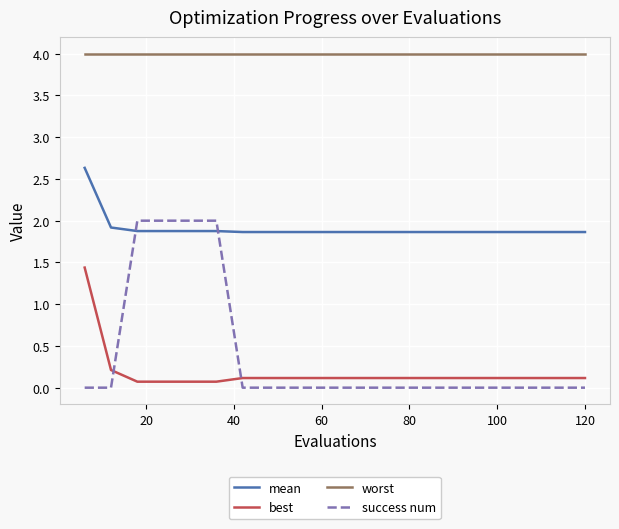

Which series has the largest range (max minus min)?

success num